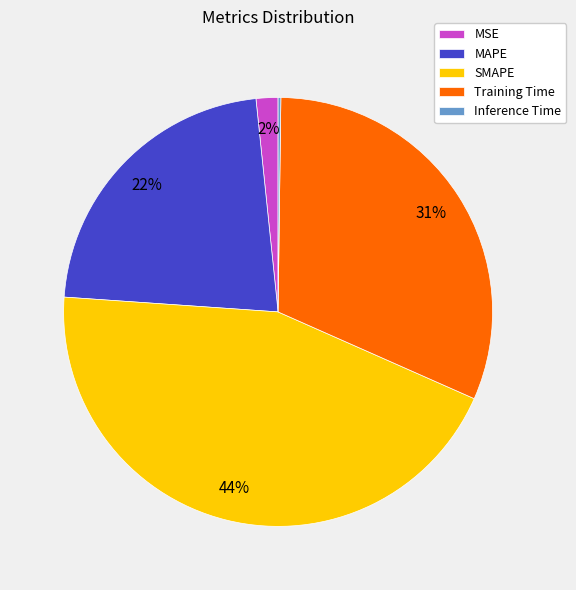

Do SMAPE and MAPE together represent more than half of the pie?

Yes